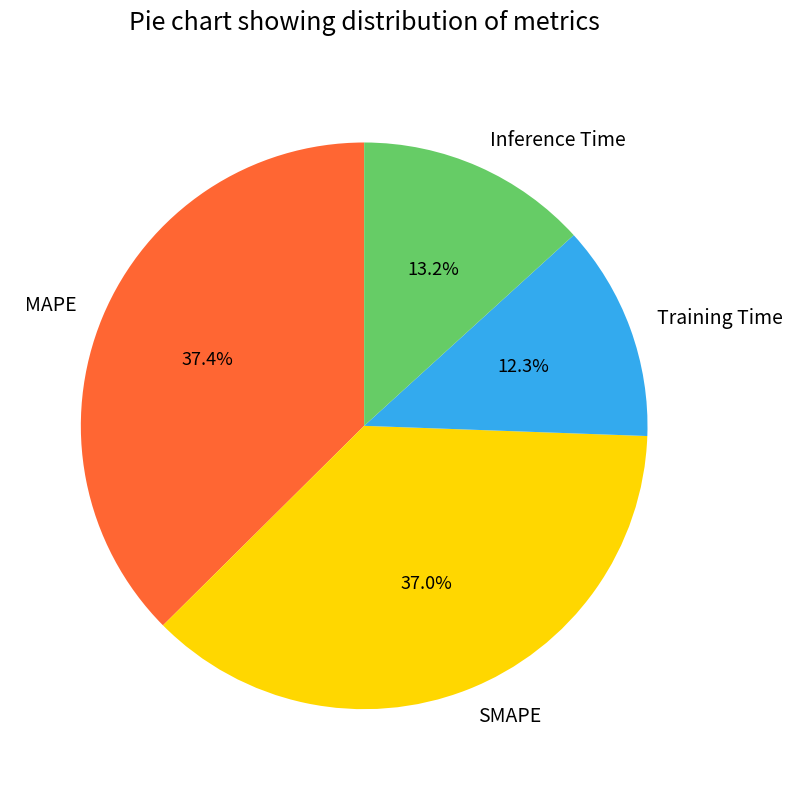

How many slices are in this pie chart?

4